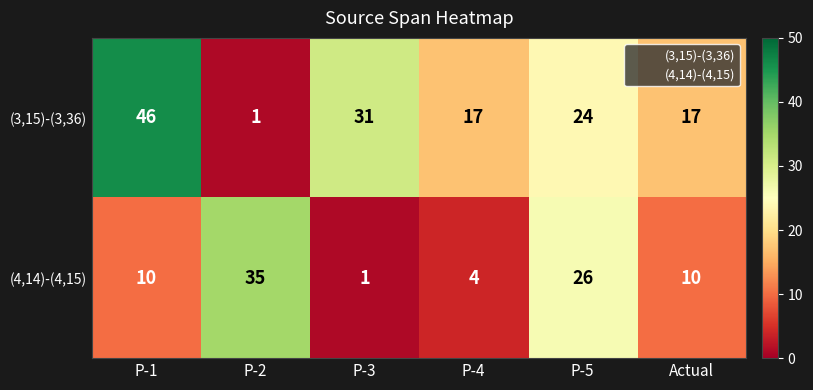

List the series in order of their peak value, lowest first.

(4,14)-(4,15), (3,15)-(3,36)